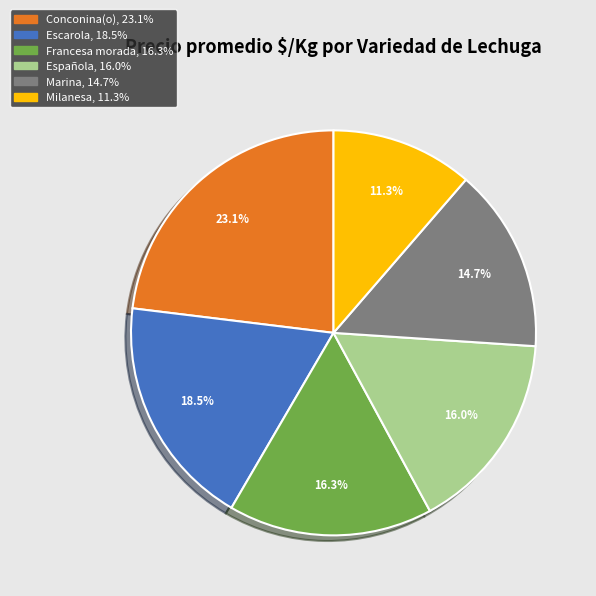

Is there any slice that represents more than half of the pie?

No